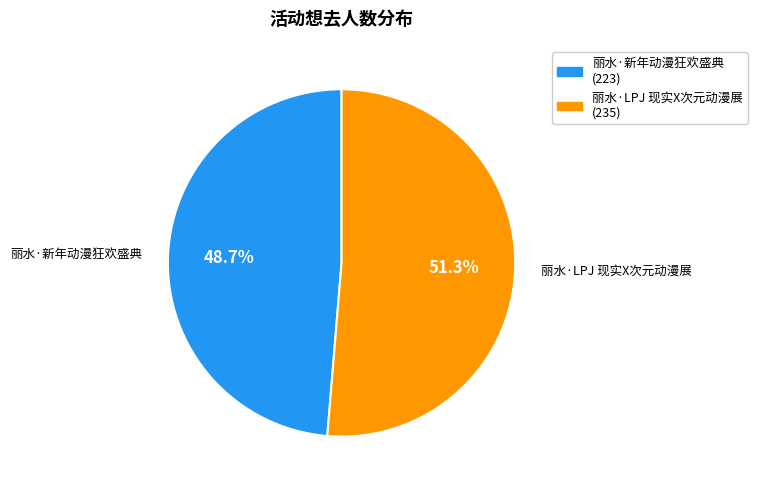

Is it true that 丽水·LPJ 现实X次元动漫展 is 42% of the pie?

False